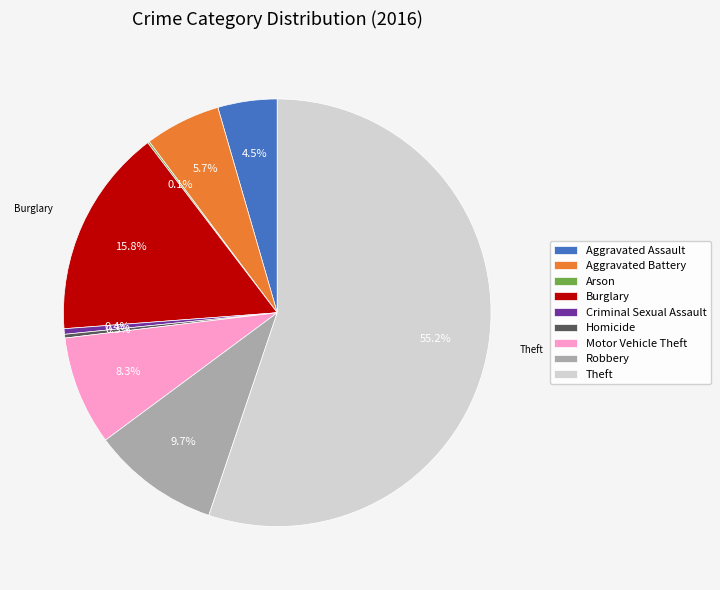

Is Motor Vehicle Theft the majority of the pie?

No